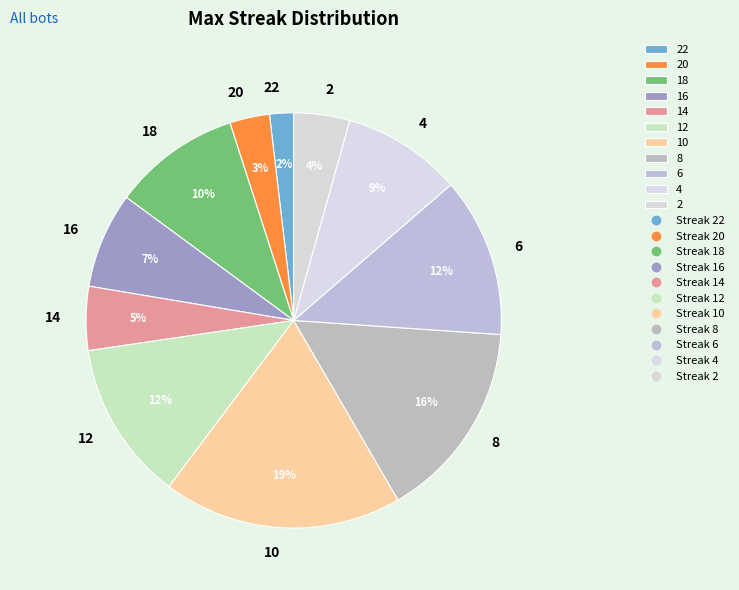

To the nearest percent, what is the difference between the 12 and 16 slice percentages?

5%